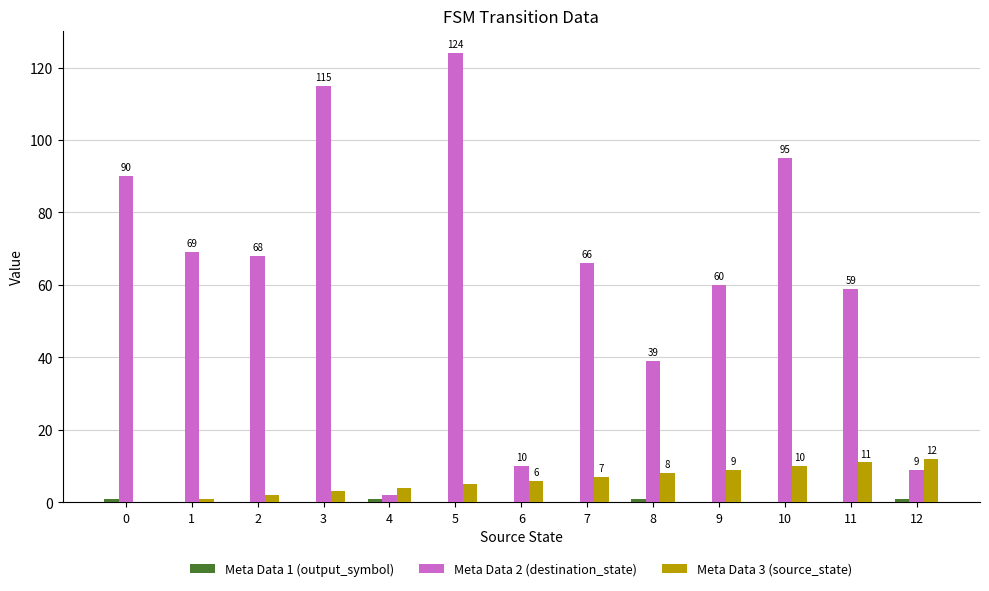

Which series has the largest total across all categories?

Meta Data 2 (destination_state)